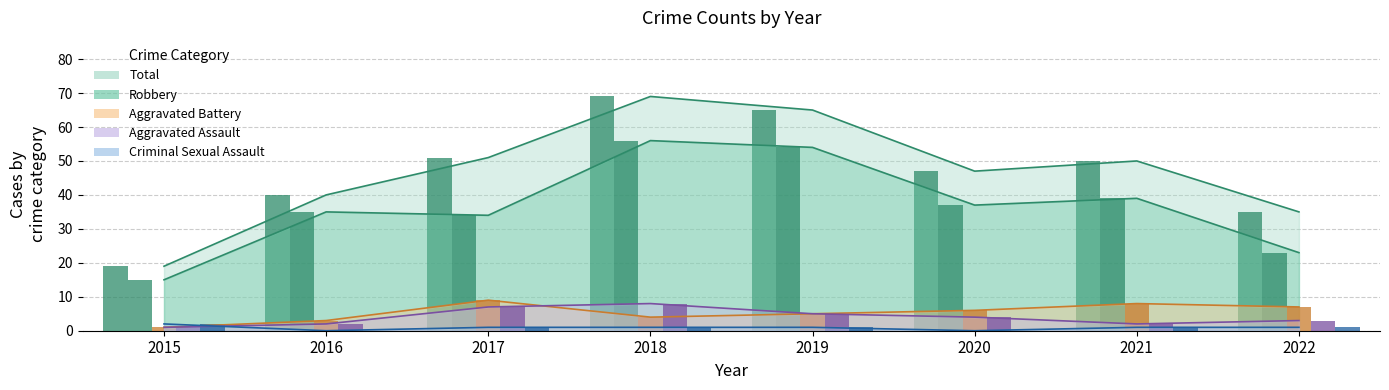

The Criminal Sexual Assault series shows 2 at 2015. True or false?

True